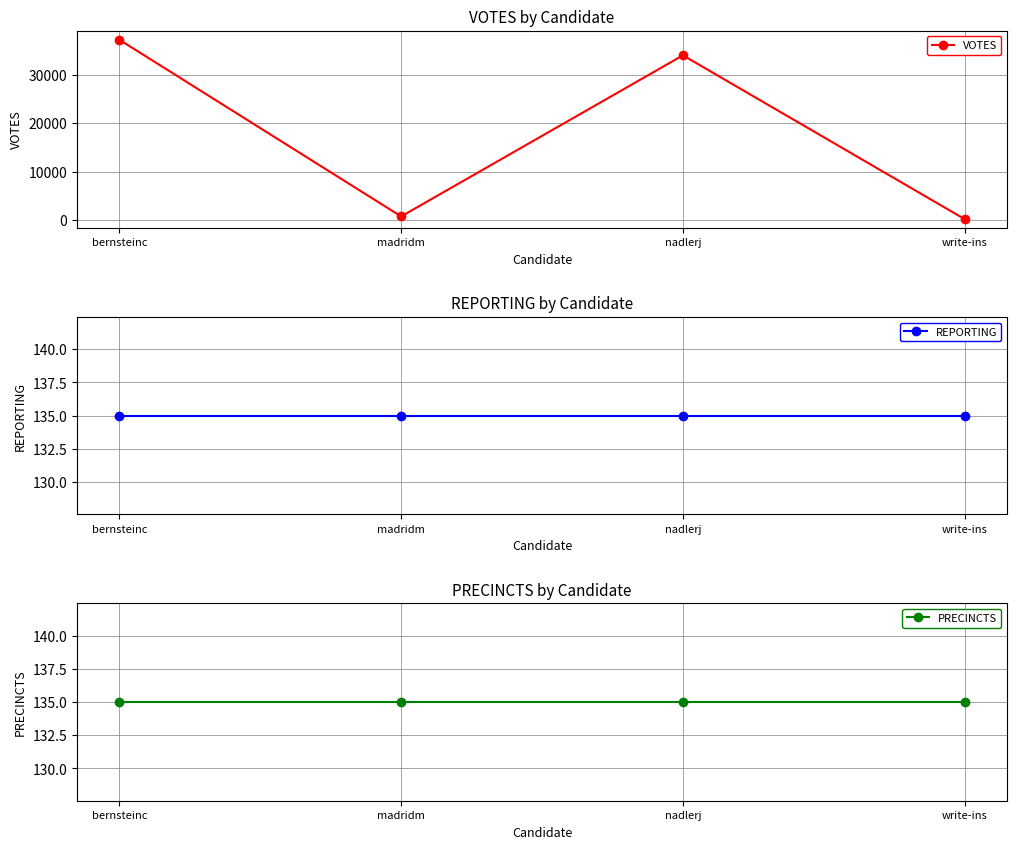

What is the spread (max minus min) of values at madridm?

597